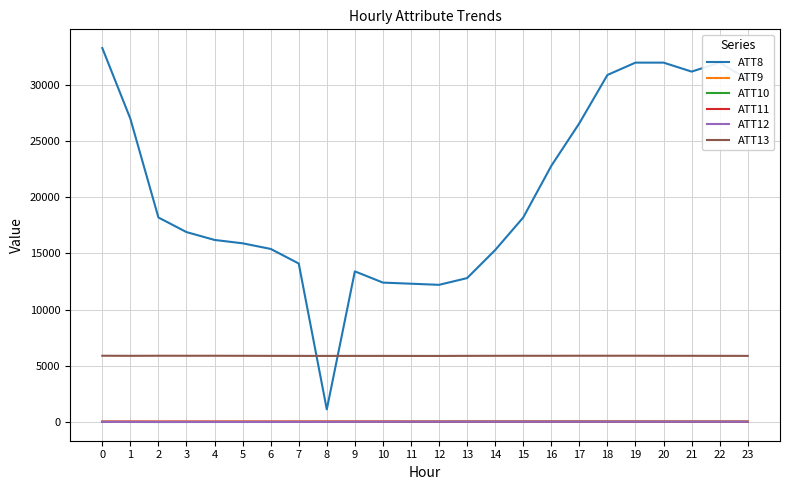

How many times do ATT13 and ATT8 cross each other?

2